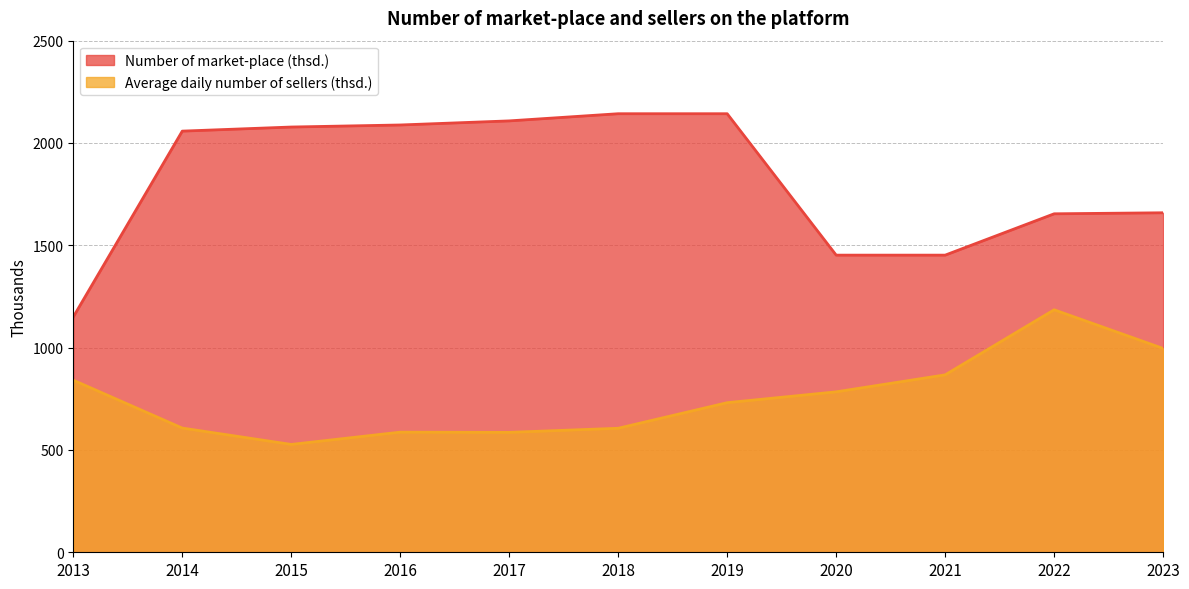

Between 2018 and 2017, which is larger?

2018